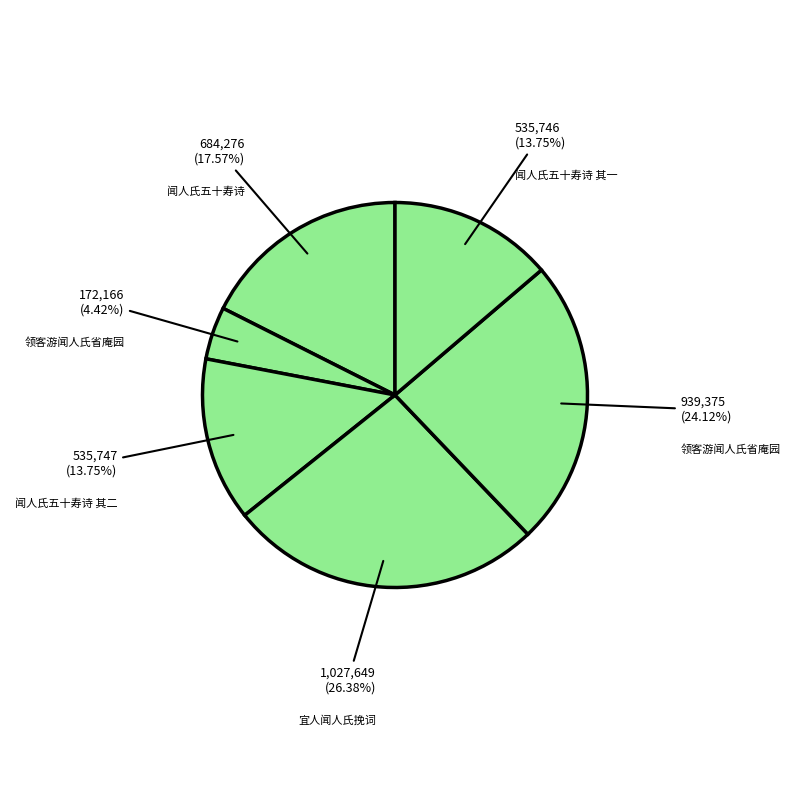

To the nearest percent, what is the difference between the largest and smallest slice percentages?

22%